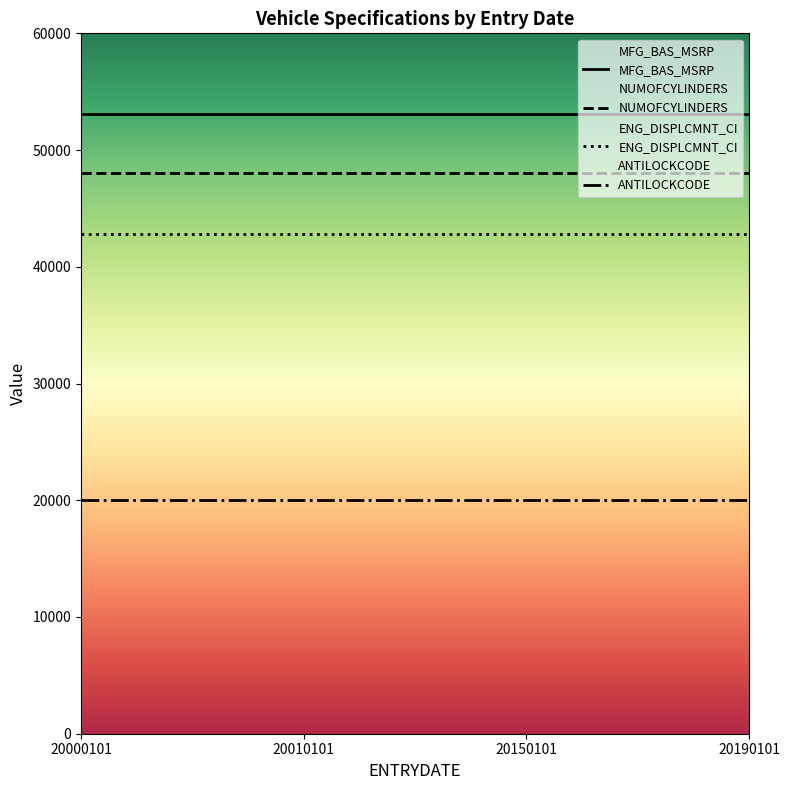

True or false: MFG_BAS_MSRP and ENG_DISPLCMNT_CI cross at least once.

False